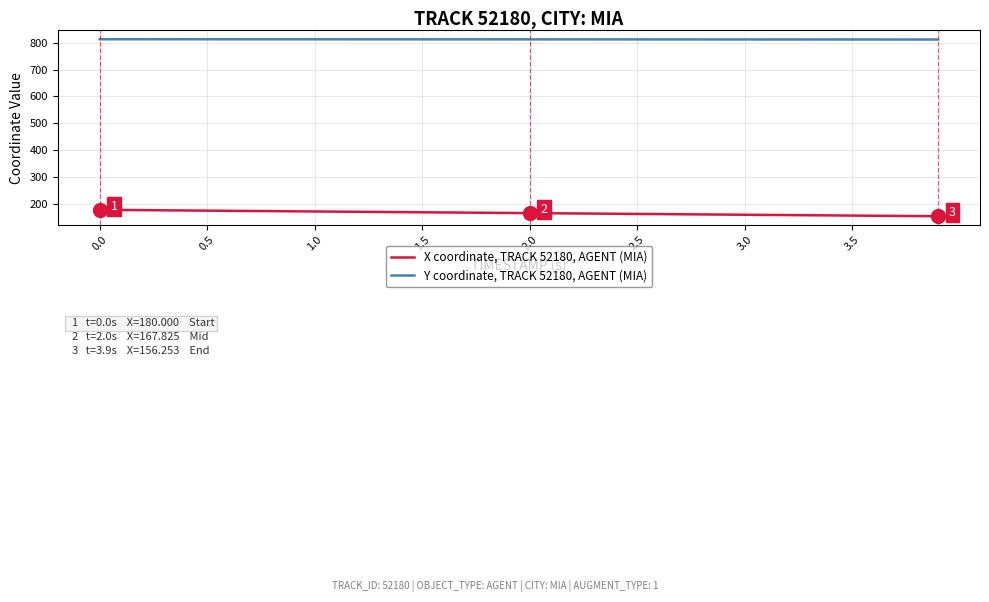

True or false: Y coordinate, TRACK 52180, AGENT (MIA) and X coordinate, TRACK 52180, AGENT (MIA) cross at least once.

False